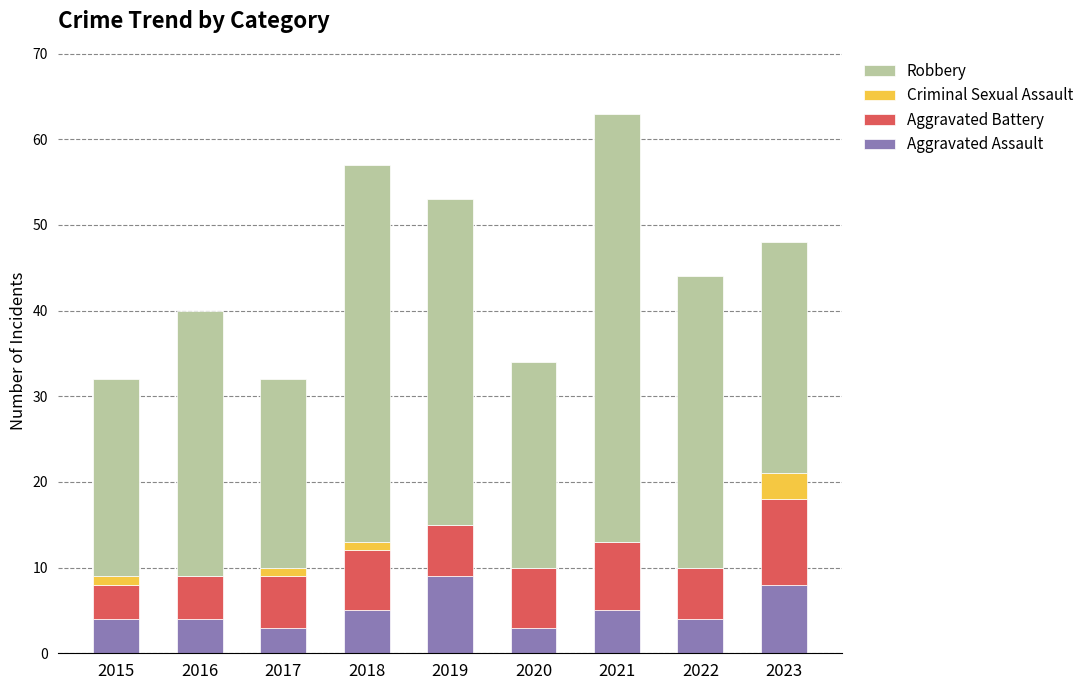

The Aggravated Assault series shows 3 at 2020. True or false?

True